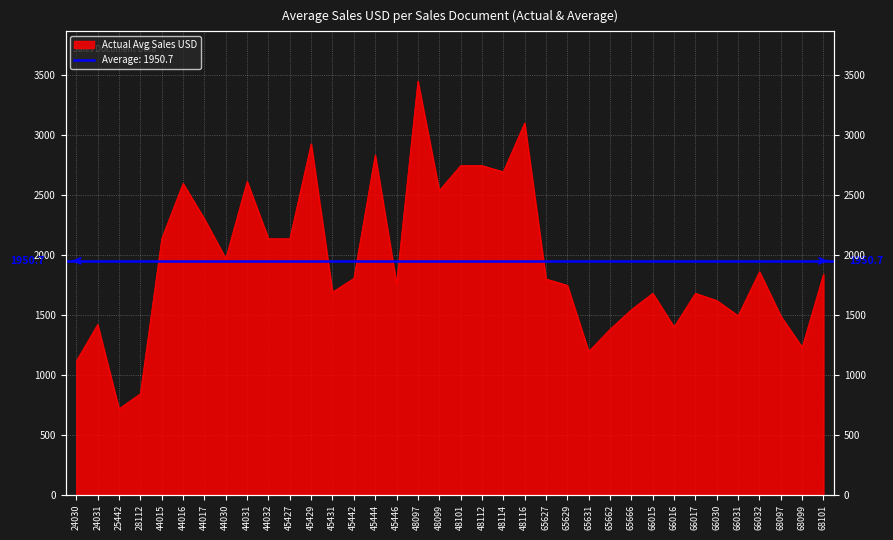

List the labels in order of value, smallest first.

25442, 28112, 24030, 65631, 68099, 65662, 66016, 24031, 68097, 66031, 65666, 66030, 66015, 66017, 45431, 65629, 45446, 65627, 45442, 68101, 66032, 44030, 44015, 44032, 45427, 44017, 48099, 44016, 44031, 48114, 48101, 48112, 45444, 45429, 48116, 48097